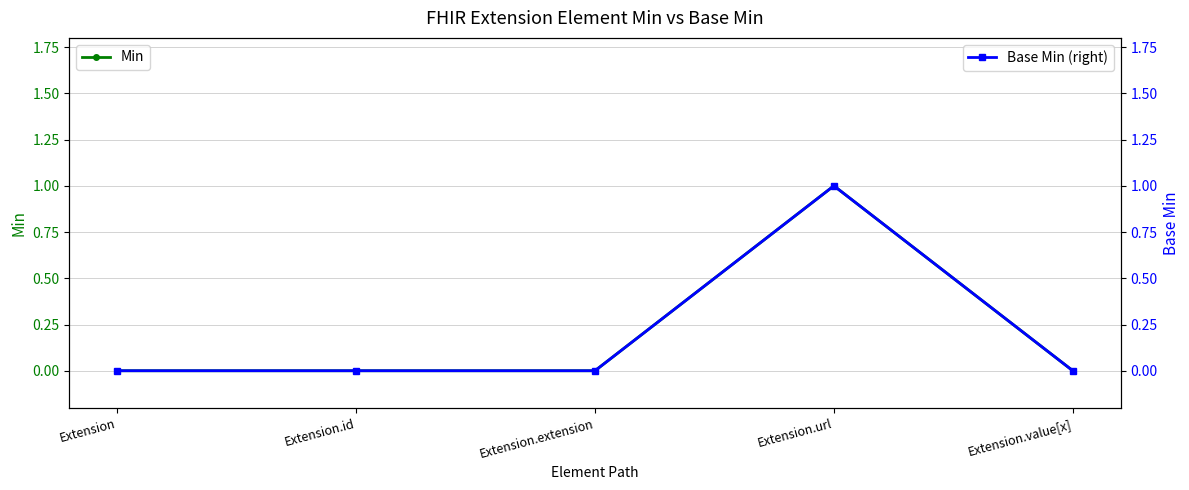

How many lines are shown in the chart?

2